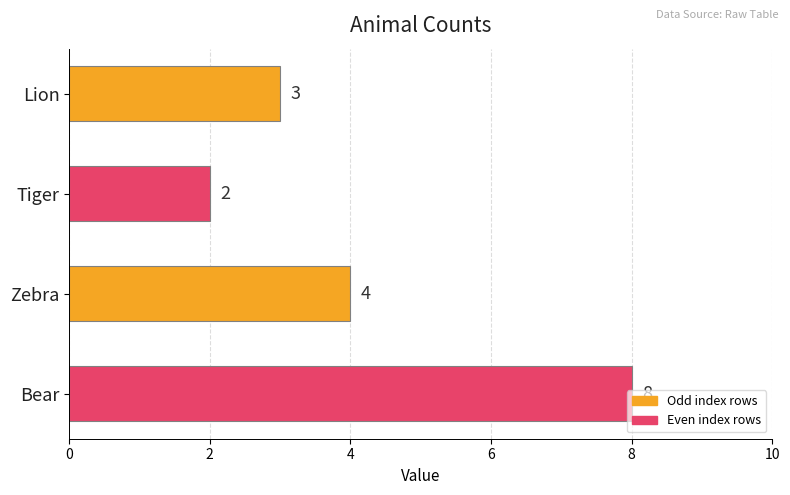

Which label corresponds to the largest value in the chart?

Bear